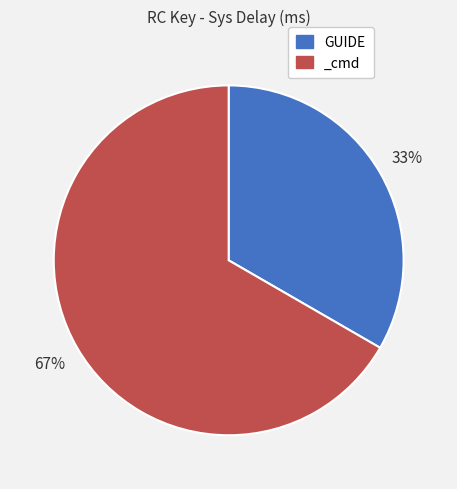

To the nearest percent, what percentage of the pie is _cmd?

67%